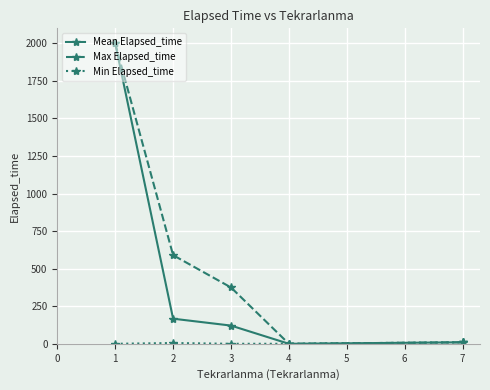

What is the maximum value for Max Elapsed_time?

2000.0